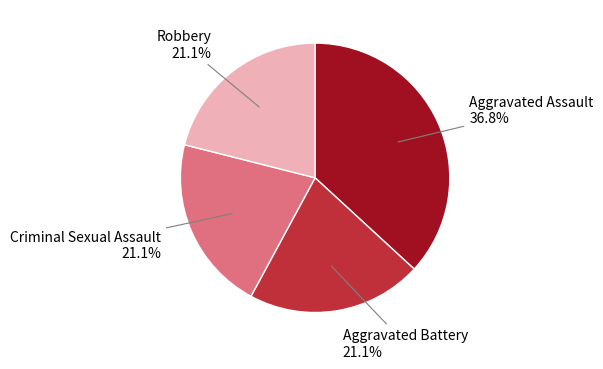

Is Aggravated Battery the majority of the pie?

No